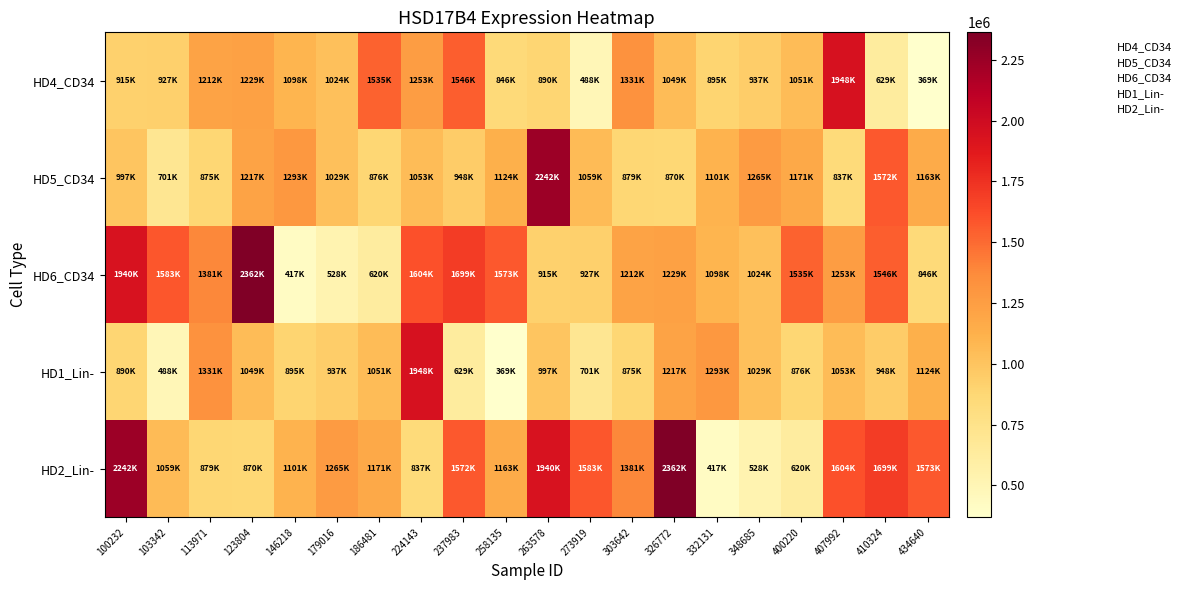

Reading right to left, transcribe all the data shown in this chart.

HD4_CD34: 434640=369185	410324=629253	407992=1948104	400220=1051024	348685=937675	332131=895612	326772=1049445	303642=1331564	273919=488184	263578=890444	258135=846284	237983=1546904	224143=1253451	186481=1535172	179016=1024772	146218=1098870	123804=1229985	113971=1212790	103342=927738	100232=915481
HD5_CD34: 434640=1163293	410324=1572258	407992=837437	400220=1171607	348685=1265609	332131=1101766	326772=870963	303642=879140	273919=1059865	263578=2242616	258135=1124724	237983=948811	224143=1053827	186481=876633	179016=1029856	146218=1293962	123804=1217538	113971=875816	103342=701781	100232=997004
HD6_CD34: 434640=846284	410324=1546904	407992=1253451	400220=1535172	348685=1024772	332131=1098870	326772=1229985	303642=1212790	273919=927738	263578=915481	258135=1573993	237983=1699691	224143=1604833	186481=620019	179016=528214	146218=417181	123804=2362644	113971=1381687	103342=1583766	100232=1940493
HD1_Lin-: 434640=1124724	410324=948811	407992=1053827	400220=876633	348685=1029856	332131=1293962	326772=1217538	303642=875816	273919=701781	263578=997004	258135=369185	237983=629253	224143=1948104	186481=1051024	179016=937675	146218=895612	123804=1049445	113971=1331564	103342=488184	100232=890444
HD2_Lin-: 434640=1573993	410324=1699691	407992=1604833	400220=620019	348685=528214	332131=417181	326772=2362644	303642=1381687	273919=1583766	263578=1940493	258135=1163293	237983=1572258	224143=837437	186481=1171607	179016=1265609	146218=1101766	123804=870963	113971=879140	103342=1059865	100232=2242616